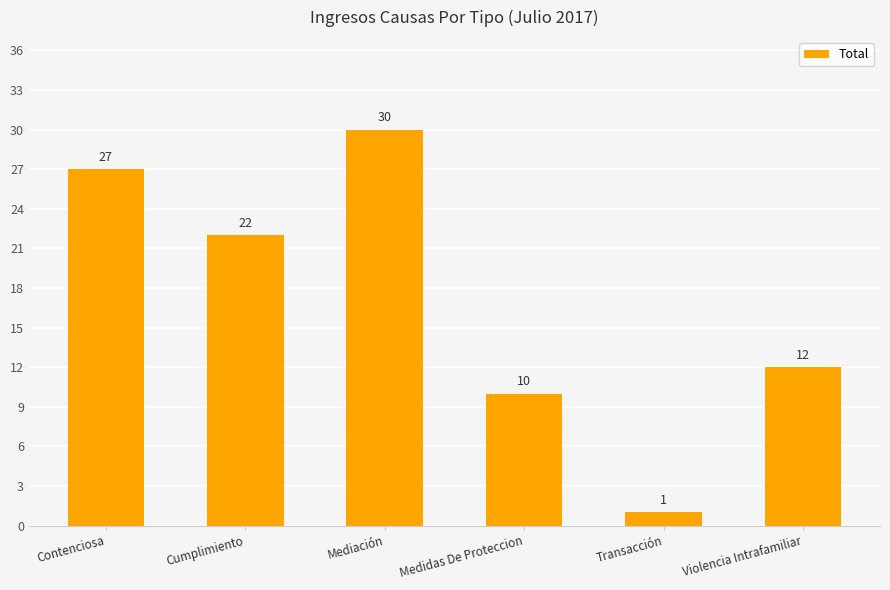

Does the chart contain any negative values?

No